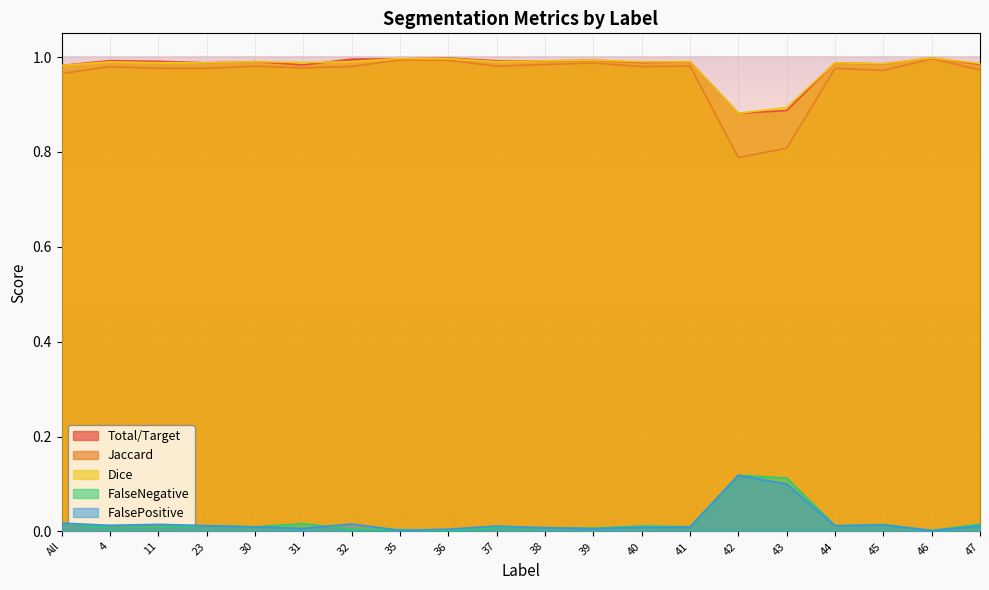

Rank the series by their maximum value, from lowest to highest.

FalseNegative, FalsePositive, Jaccard, Total/Target, Dice